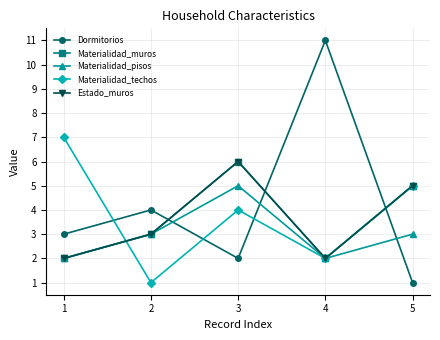

List the series in order of their peak value, lowest first.

Materialidad_pisos, Materialidad_muros, Estado_muros, Materialidad_techos, Dormitorios